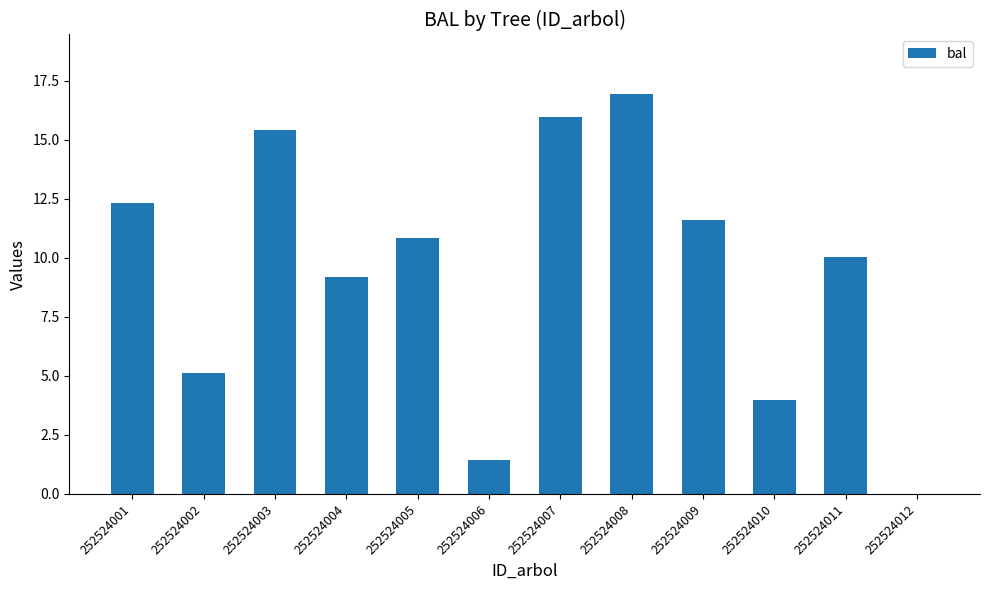

True or false: the data shows 1.1 at 252524010.

False